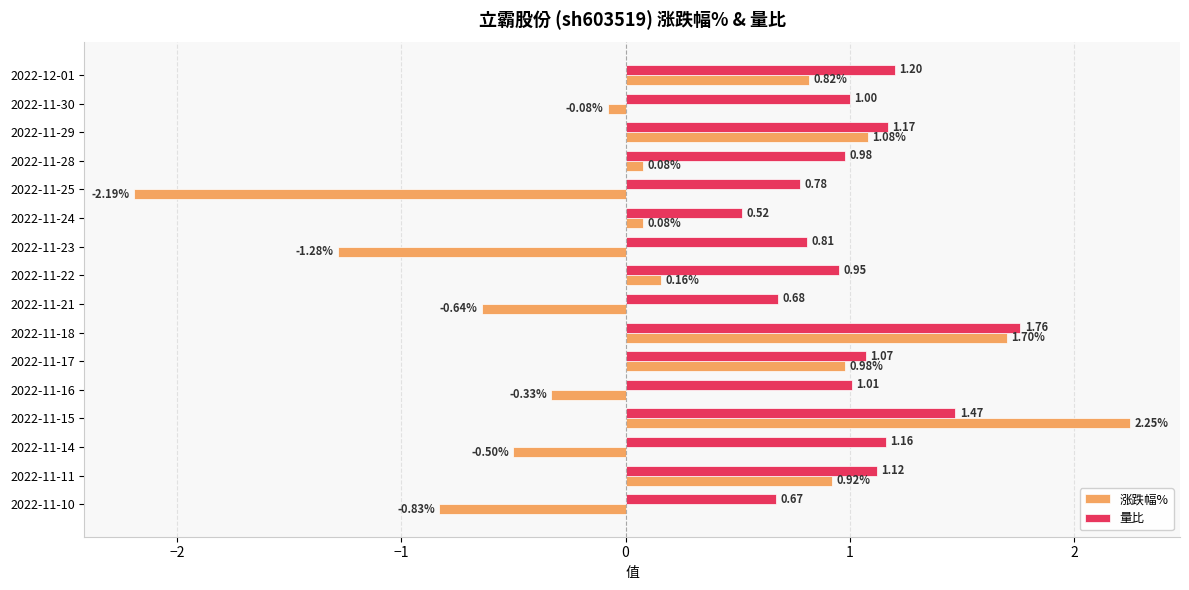

What is the total value across all series at 2022-12-01?

2.0